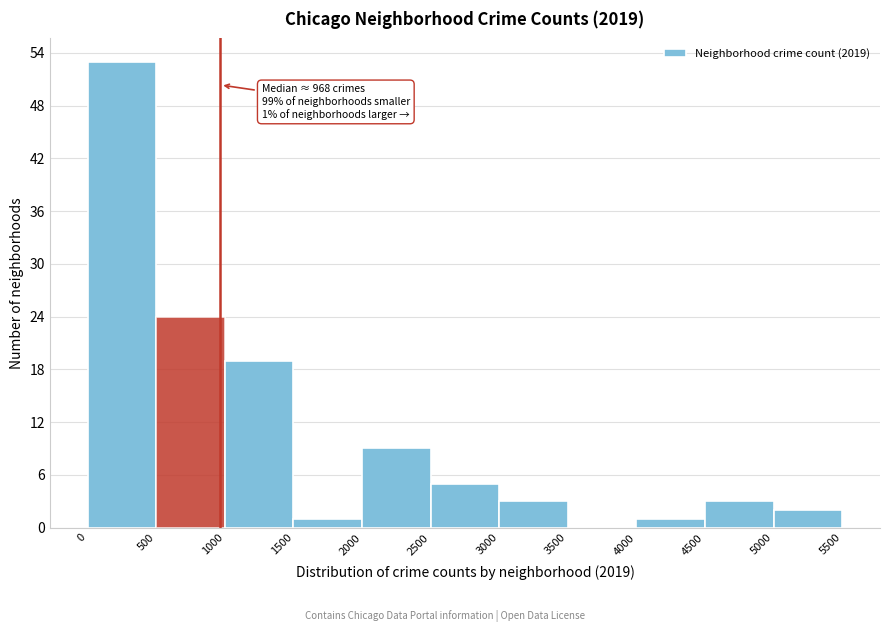

Which range on the x-axis has the tallest bar?

0 to 500